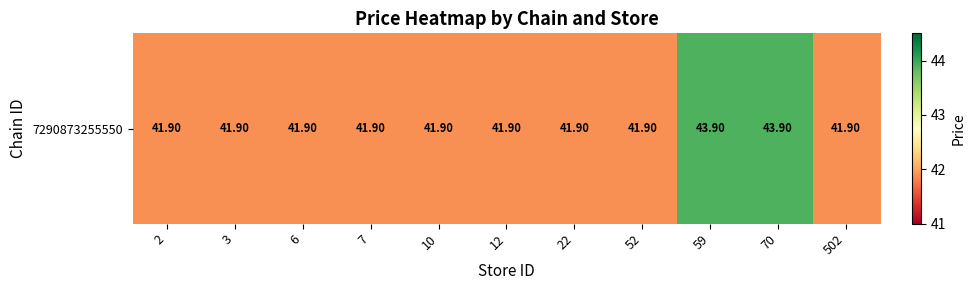

What is the sum of all values?

464.9